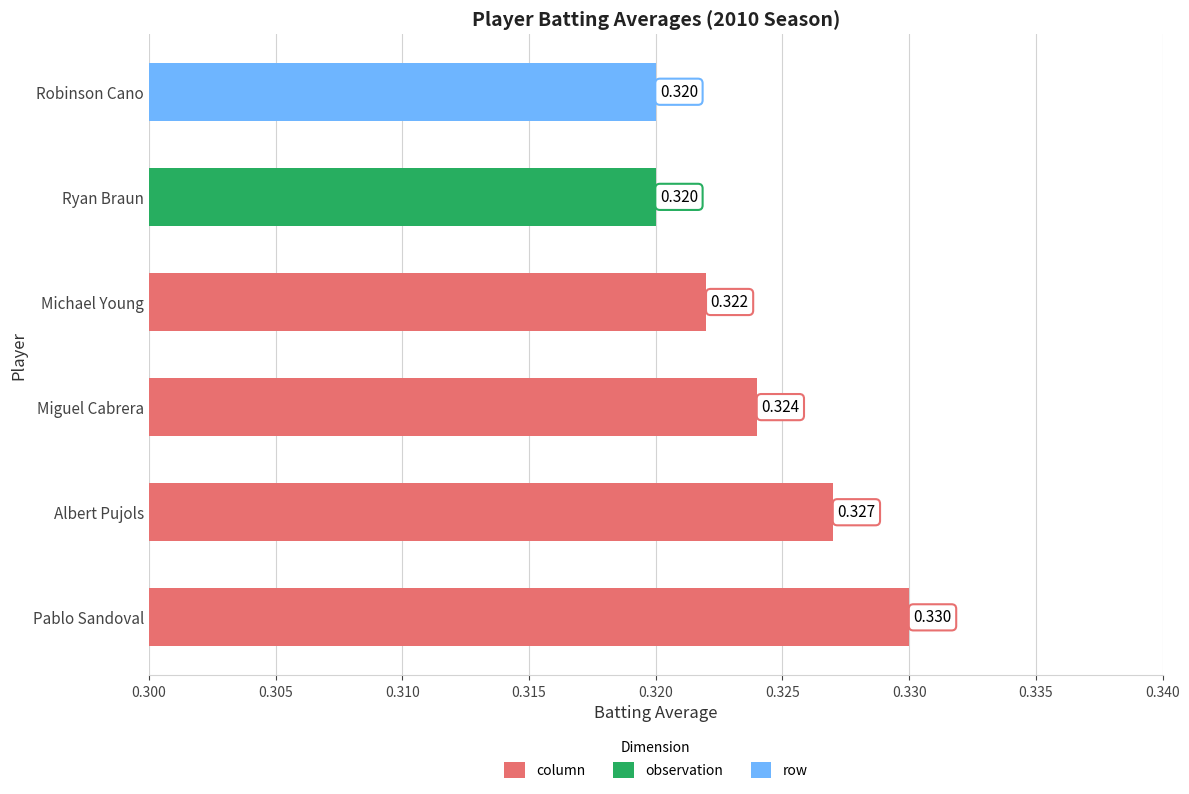

At which category does the chart reach its peak across all series?

Pablo Sandoval